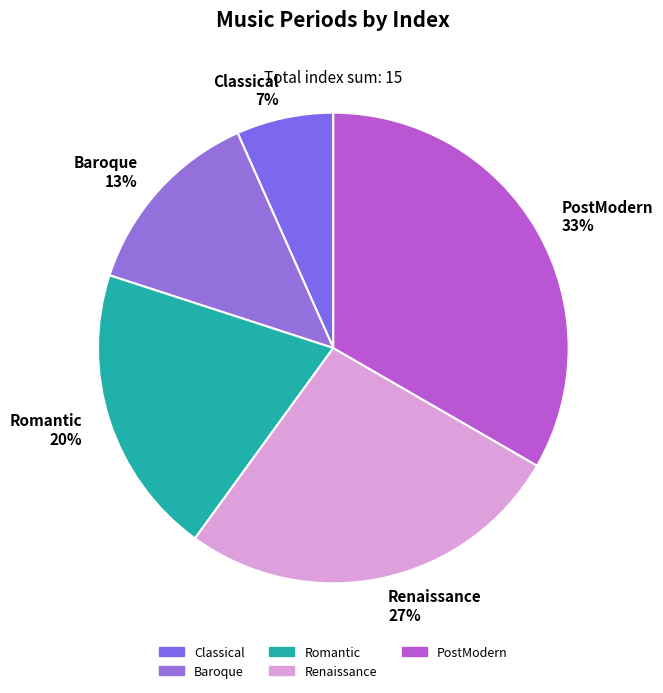

To the nearest percent, what portion does Renaissance represent?

27%